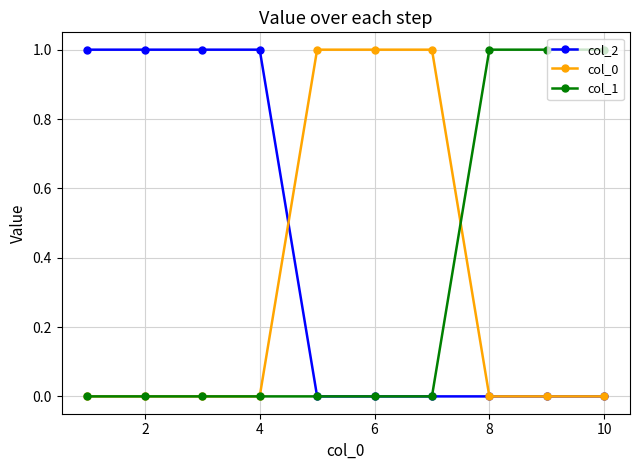

Reading right to left, what are all the values shown in this chart?

col_2: 0	0	0	0	0	0	1	1	1	1
col_0: 0	0	0	1	1	1	0	0	0	0
col_1: 1	1	1	0	0	0	0	0	0	0